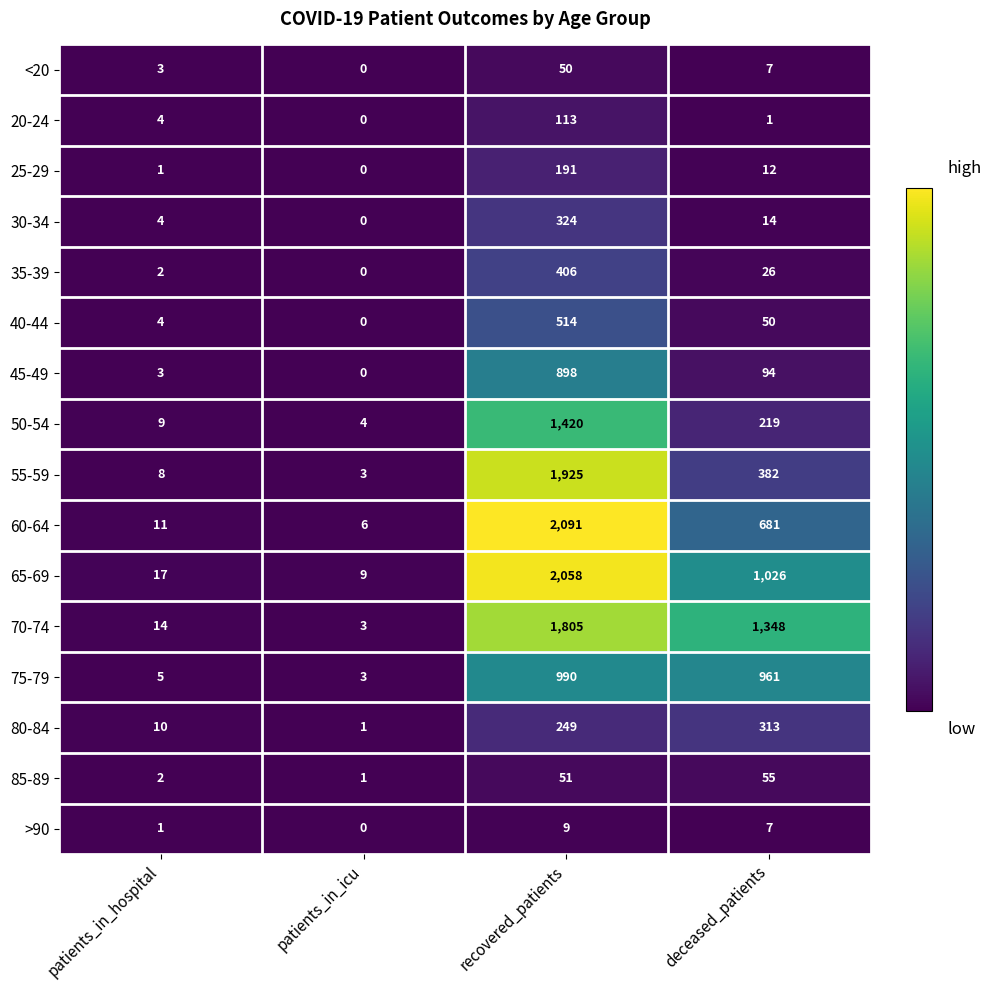

At recovered_patients, list the series in order from largest to smallest.

60-64, 65-69, 55-59, 70-74, 50-54, 75-79, 45-49, 40-44, 35-39, 30-34, 80-84, 25-29, 20-24, 85-89, <20, >90